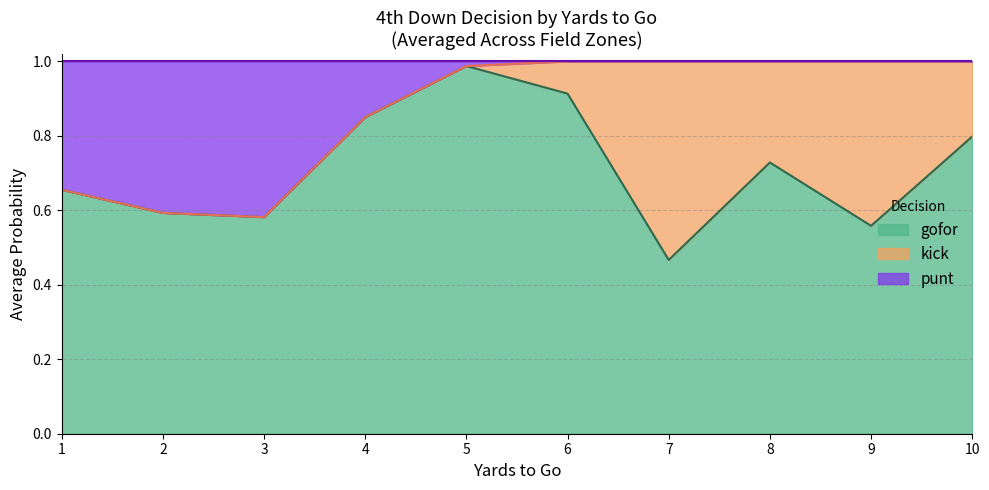

At which category does the chart reach its minimum across all series?

1